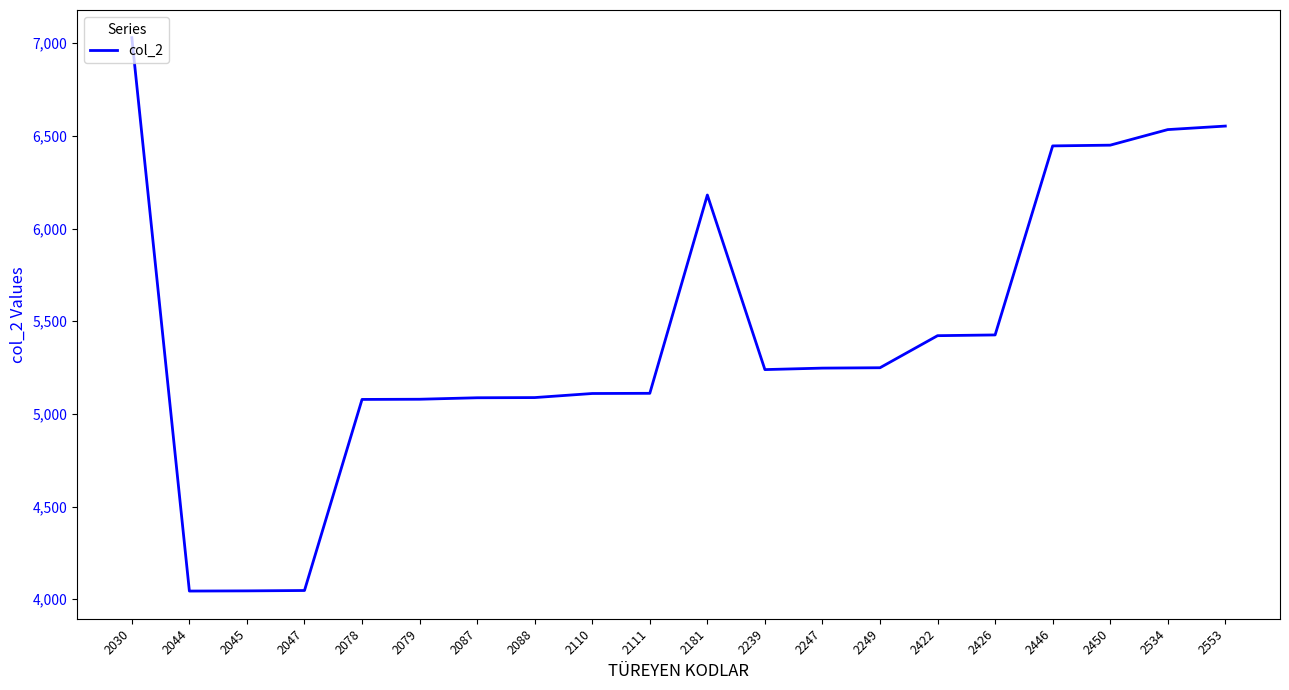

Approximately how many times larger is the value at 2047 compared to 2087?

0.8